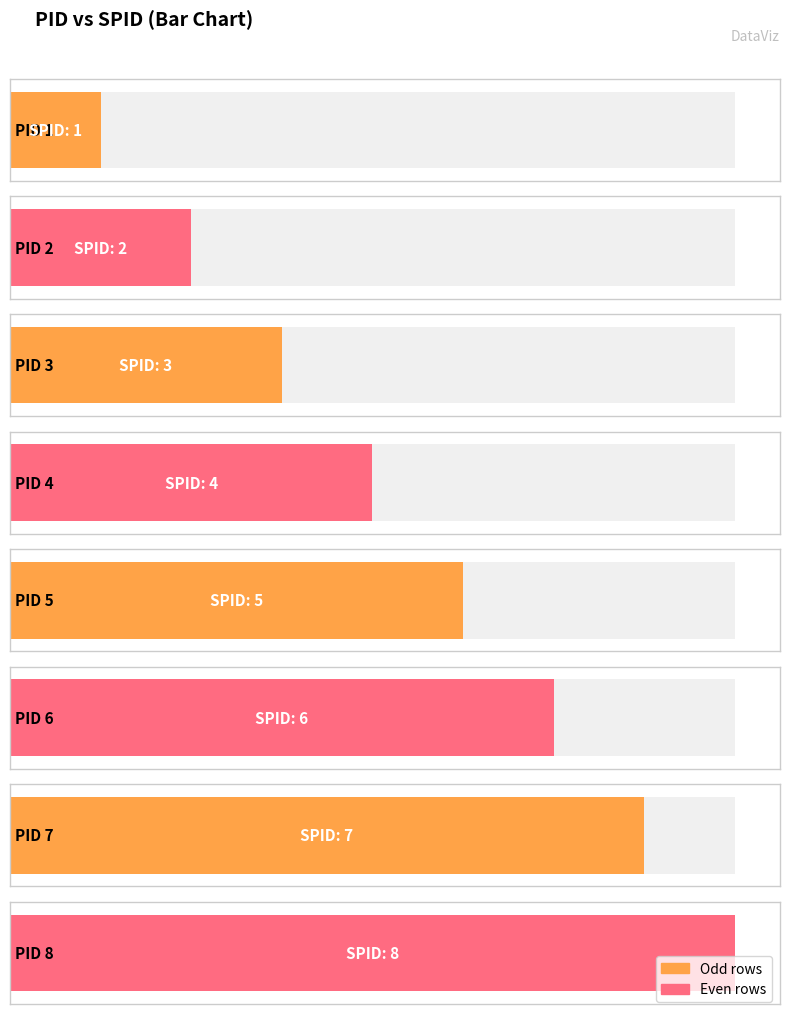

What is the ratio of the value at 7 to the value at 3?

2.3